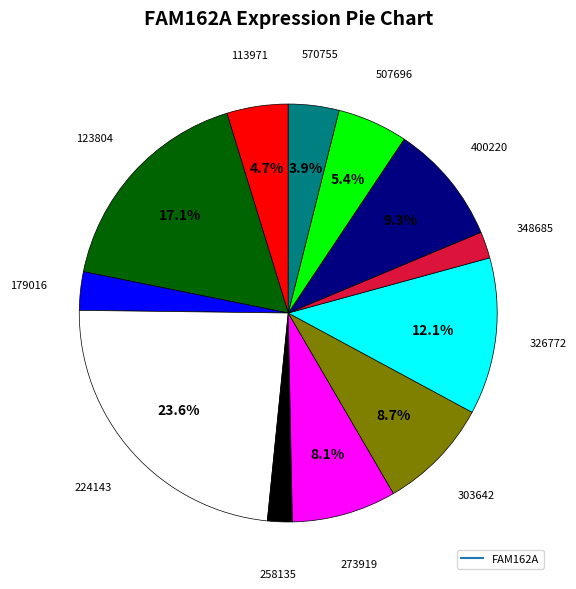

Does any single category account for the majority?

No